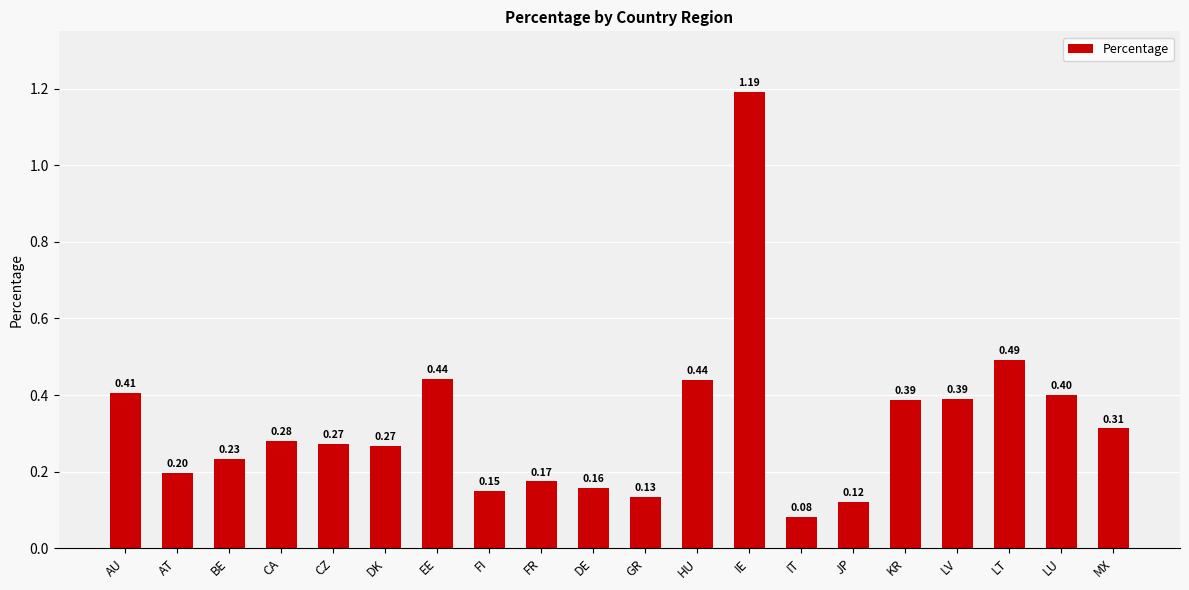

At which category does the chart reach its peak across all series?

IE